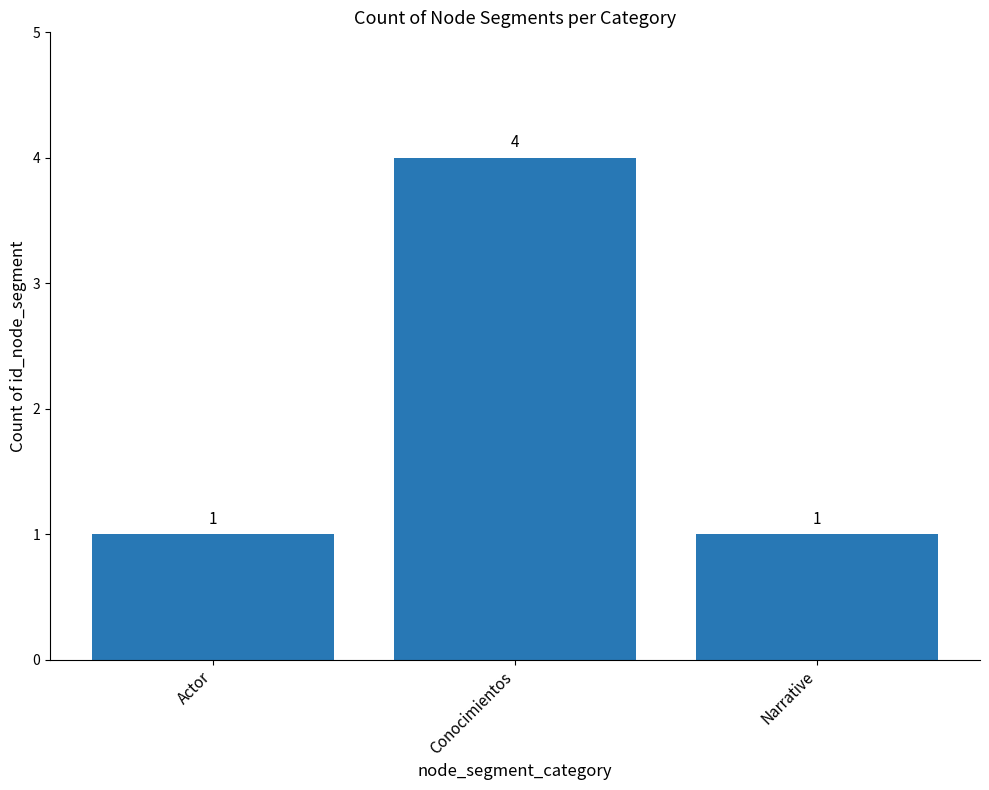

What is the value of the 3rd bar from the left?

1